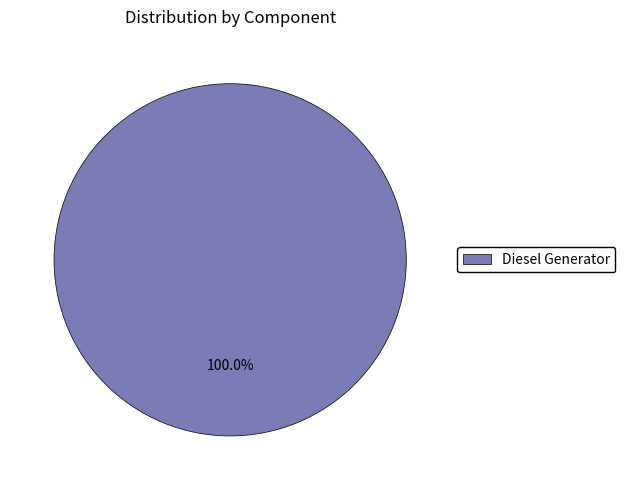

Does any single category account for the majority?

Yes